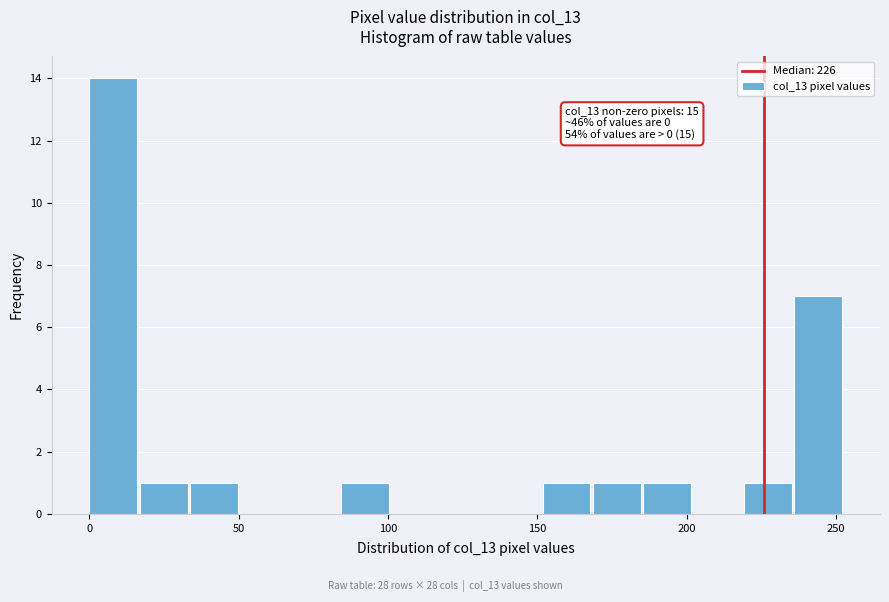

Around what value on the x-axis is the tallest bar? Give the approximate position of its centre, as read against the axis.

10